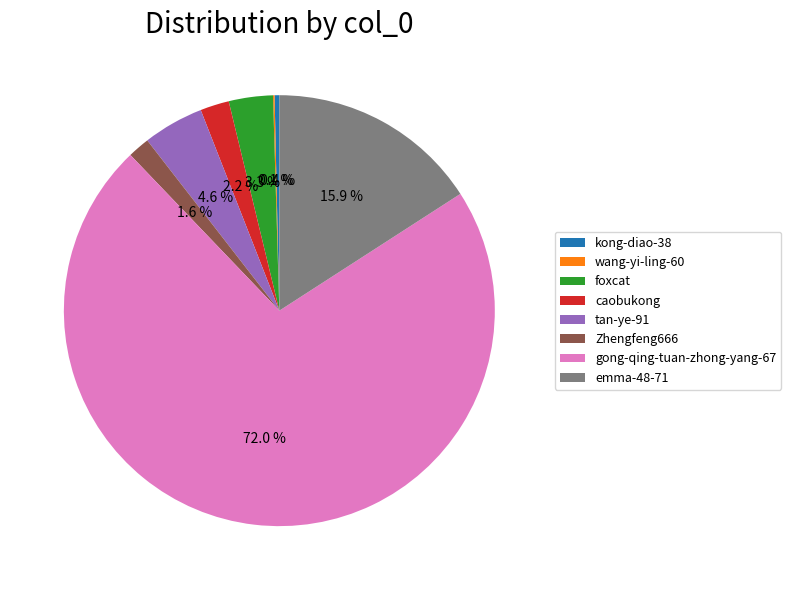

Does Zhengfeng666 account for over 50% of the chart?

No